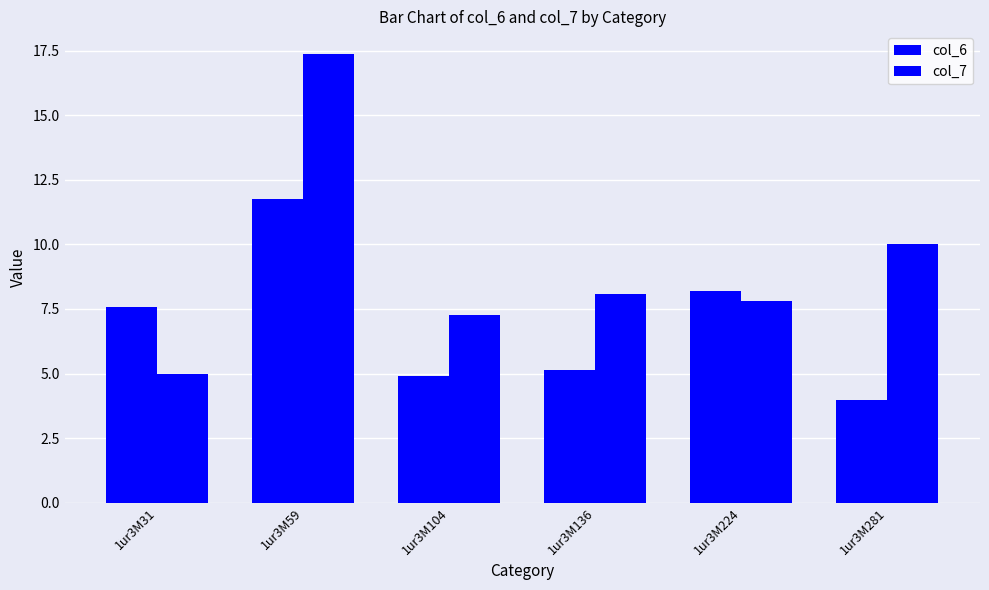

How many groups of bars are there?

6